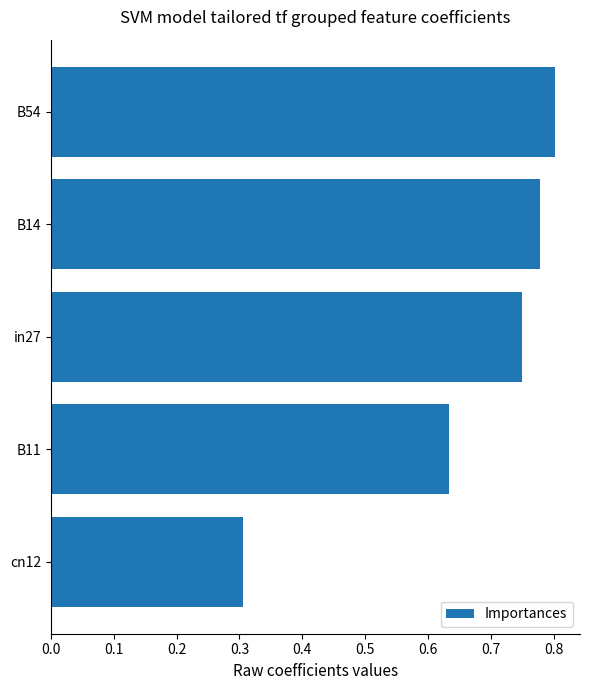

What is the sum of the values at cn12 and B14?

1.1